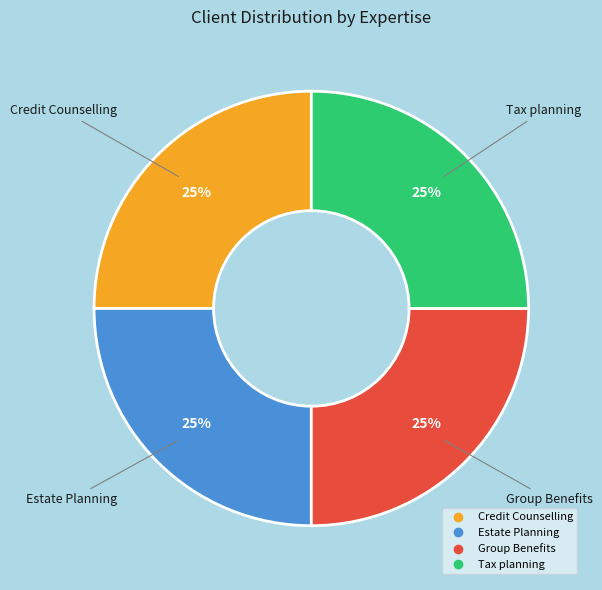

Does any single category account for the majority?

No